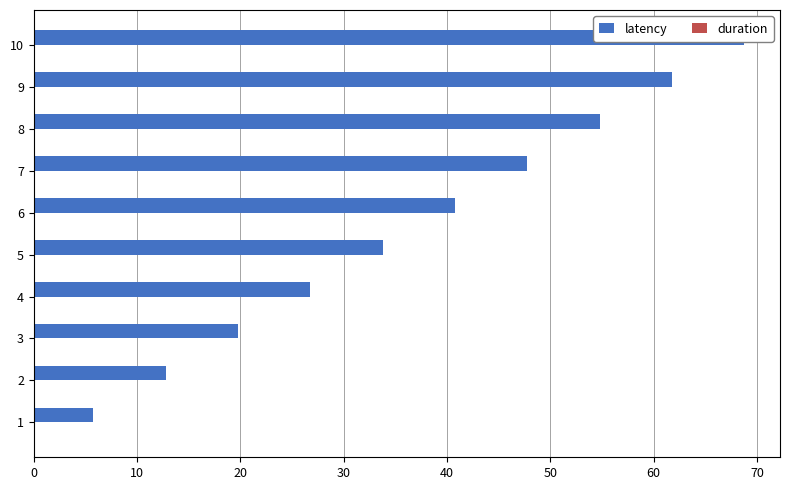

How many groups of bars are there?

10